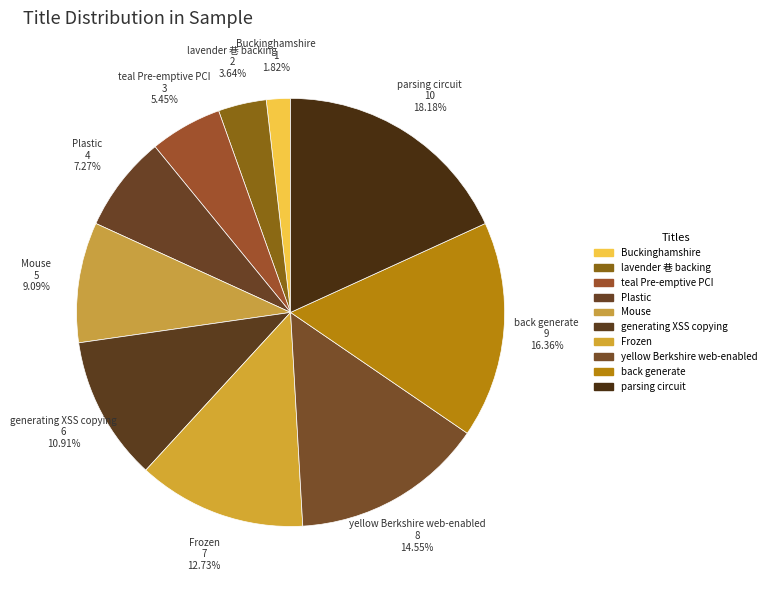

What is the ratio of the value at teal Pre-emptive PCI to the value at parsing circuit?

0.3